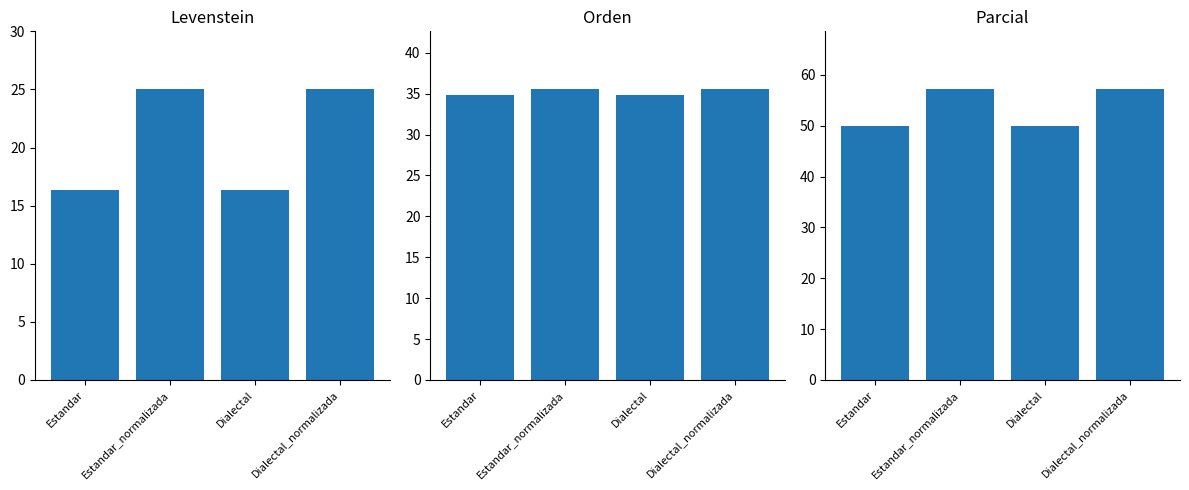

Reading left to right, list all the values displayed in this chart.

Levenstein: 16.4	25.0	16.4	25.0
Orden: 34.9	35.5	34.9	35.5
Parcial: 50.0	57.1	50.0	57.1